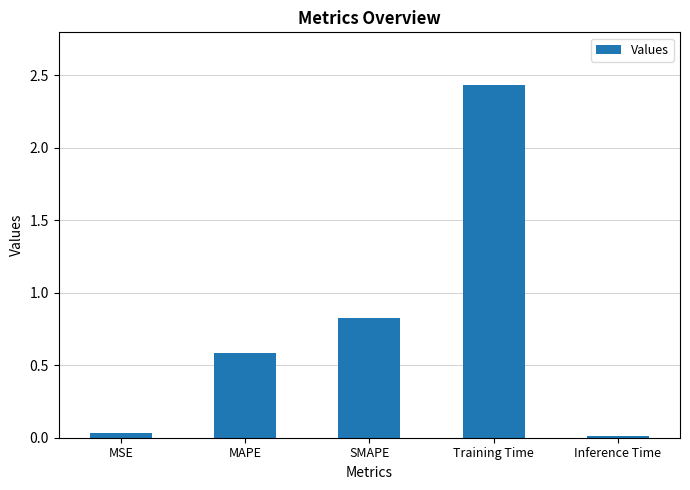

True or false: the data shows 0.8 at SMAPE.

True